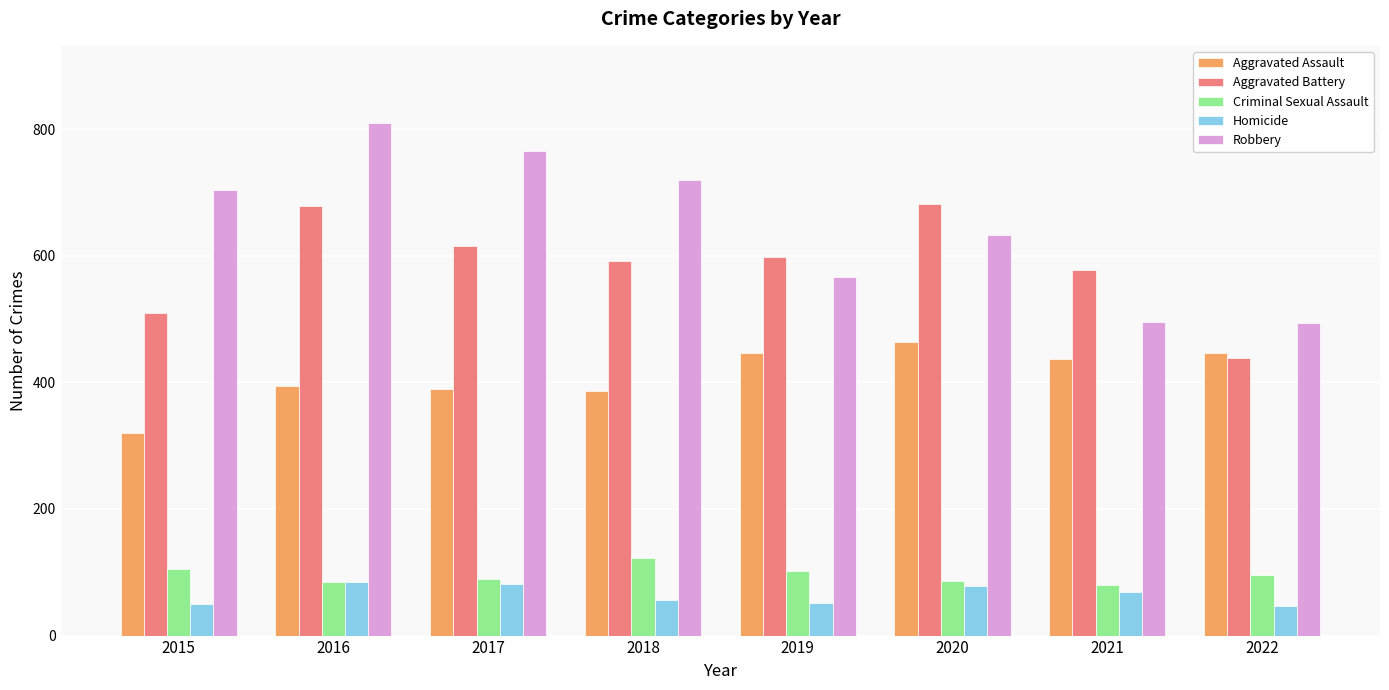

Is it true that Aggravated Assault equals 447 at 2019?

True